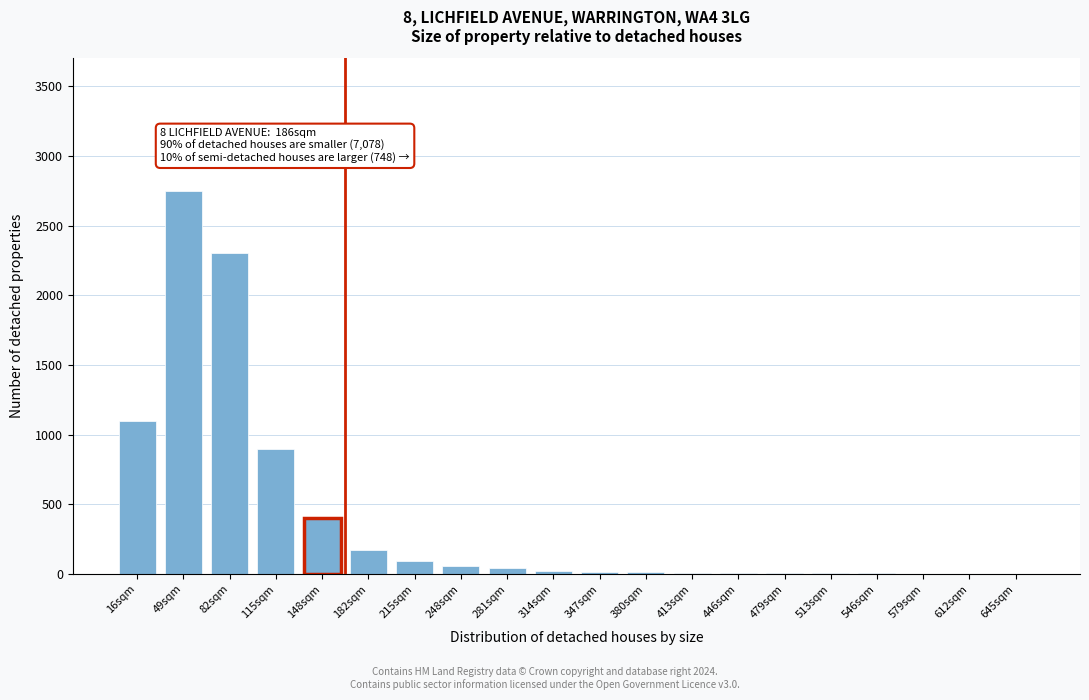

Which has a higher value, 49sqm or 115sqm?

49sqm